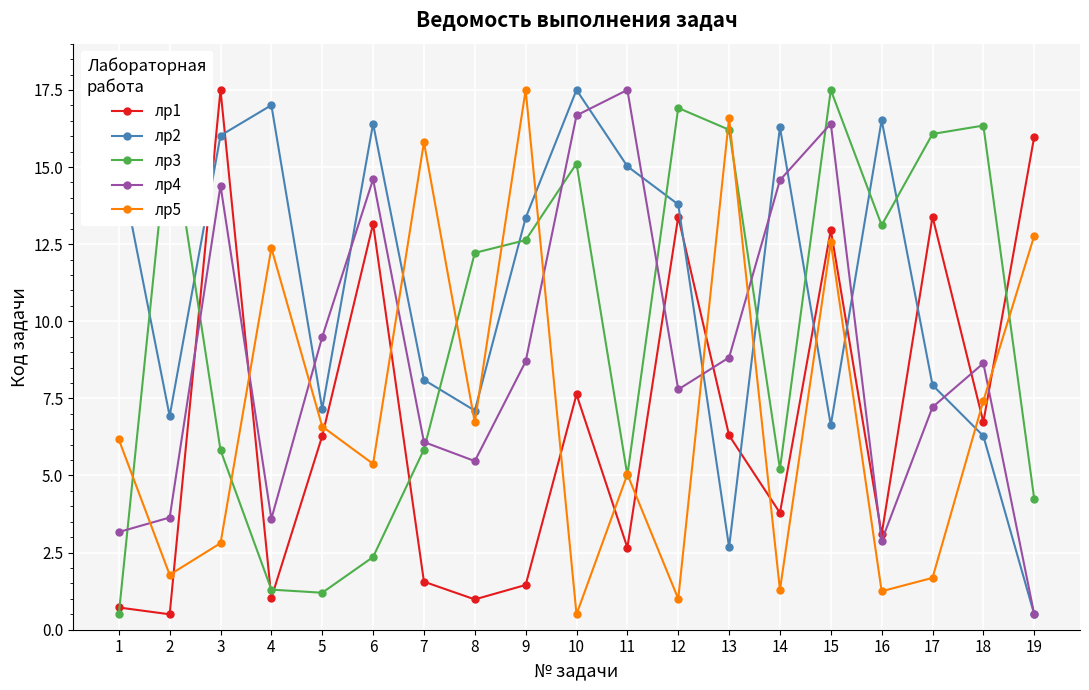

True or false: лр2 and лр3 cross at least once.

True